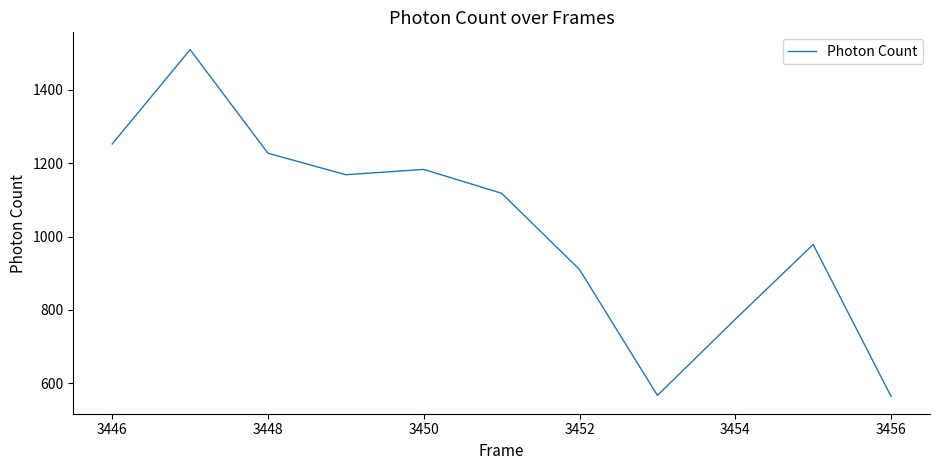

What is the minimum value shown in the chart?

564.4